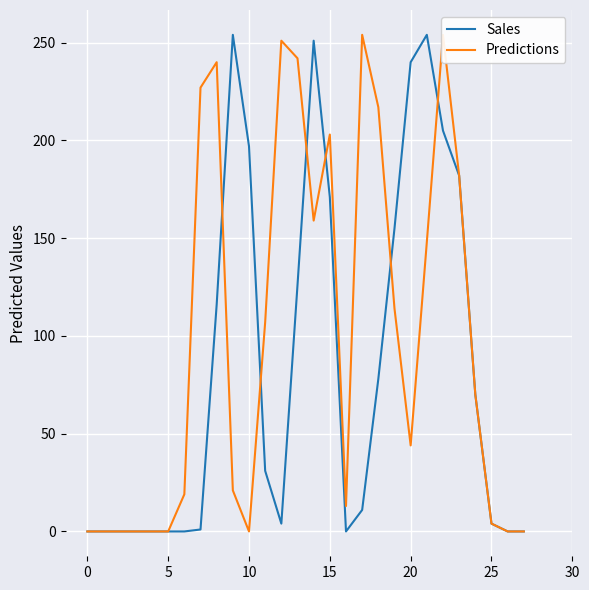

What are all the series names shown in the legend?

Sales, Predictions